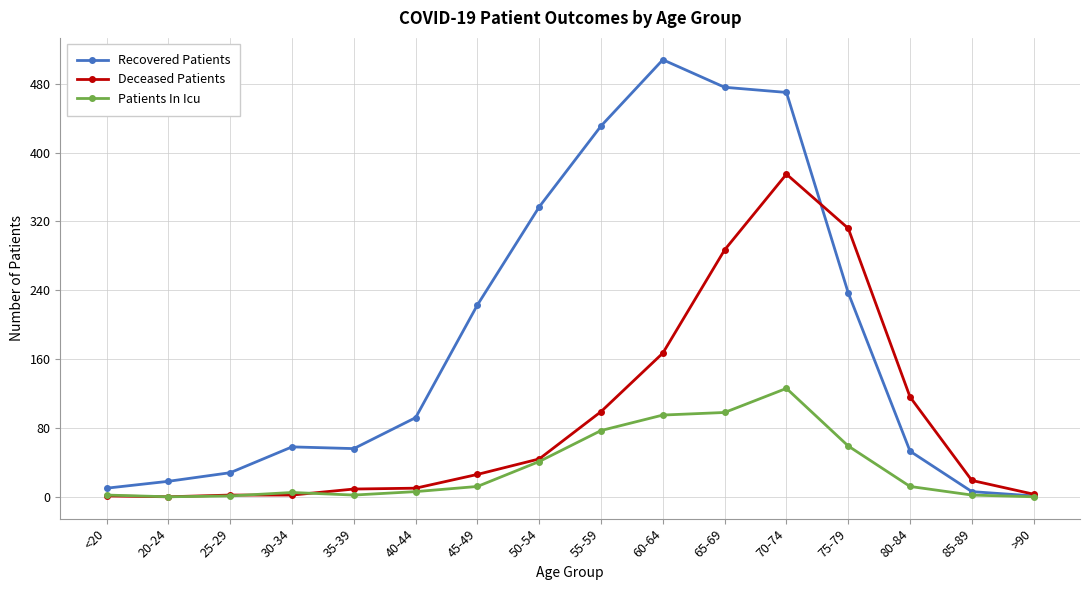

Which series changed the most between 80-84 and 85-89?

Deceased Patients